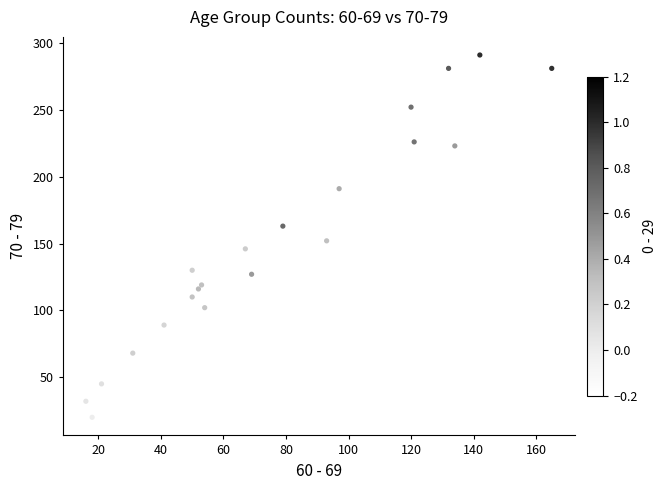

What Y value in the scatter plot is closest to 155?

152